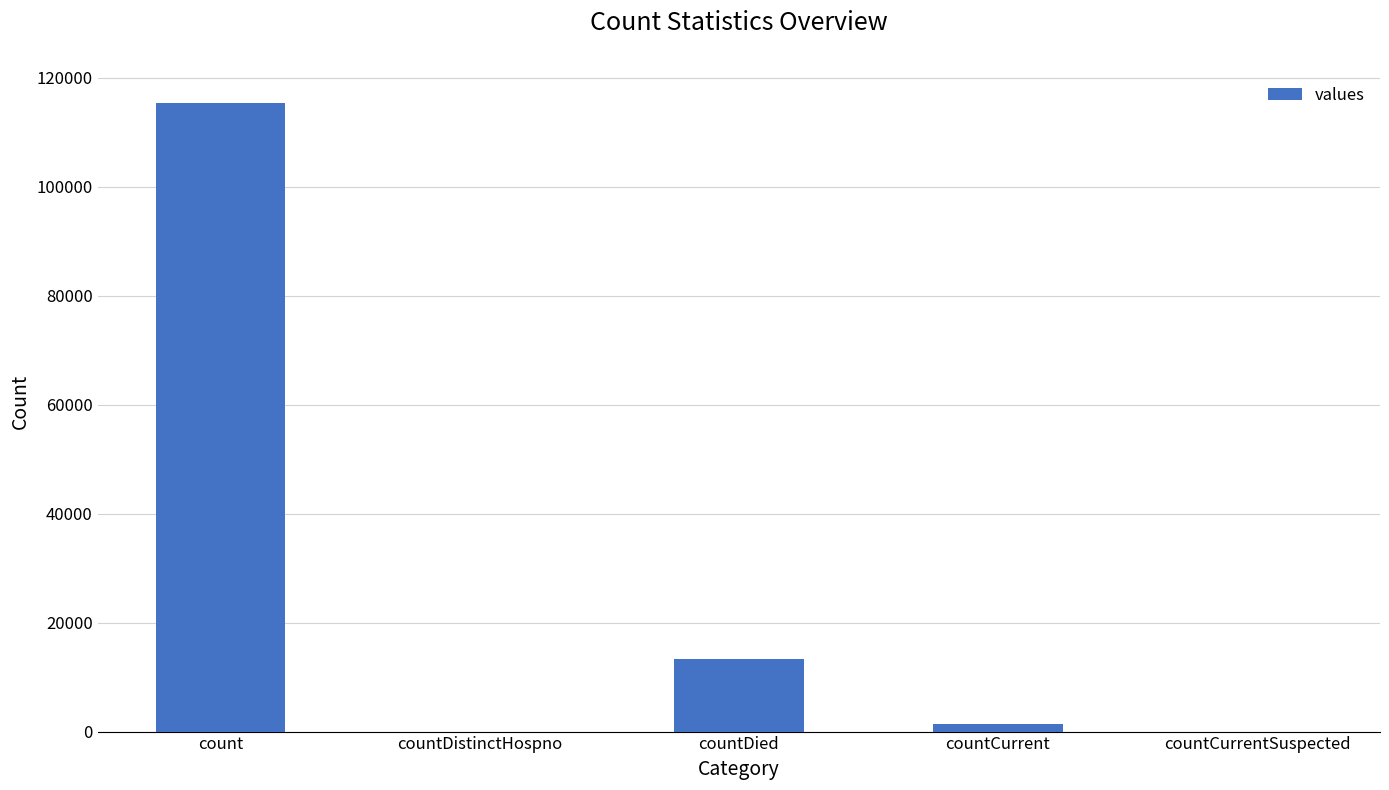

Where is the data nearest to the value 57689?

countDied